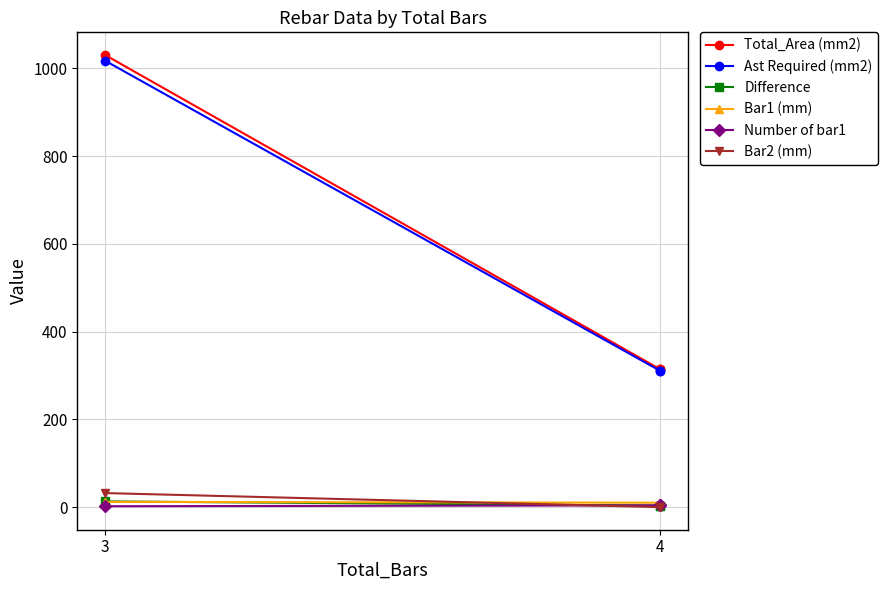

What are all the series names shown in the legend?

Total_Area (mm2), Ast Required (mm2), Difference, Bar1 (mm), Number of bar1, Bar2 (mm)